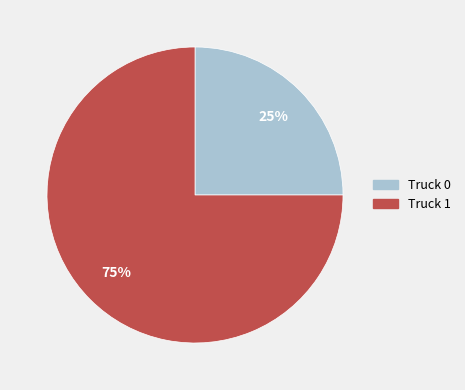

Is there any slice that represents more than half of the pie?

Yes